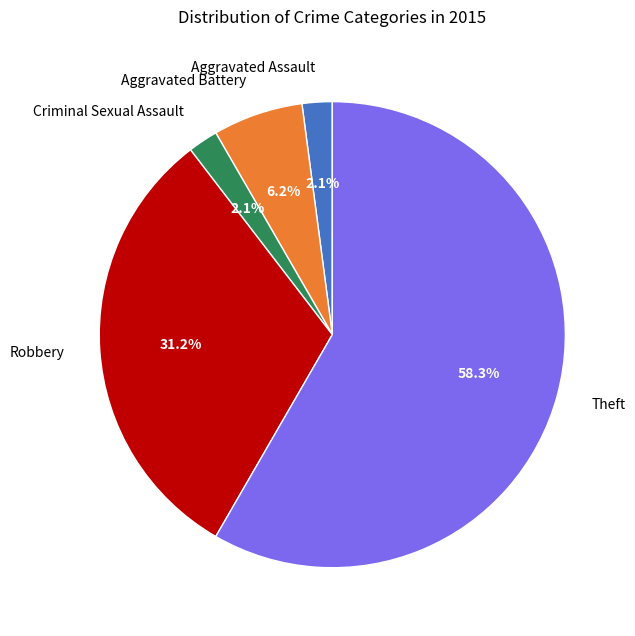

What portion of the pie excludes Criminal Sexual Assault?

97.9%